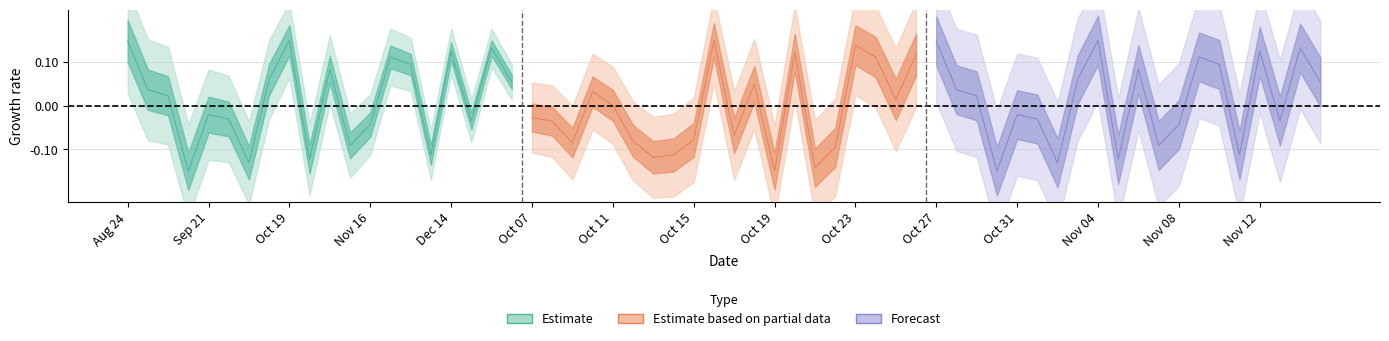

Which series has the widest spread of values?

Estimate